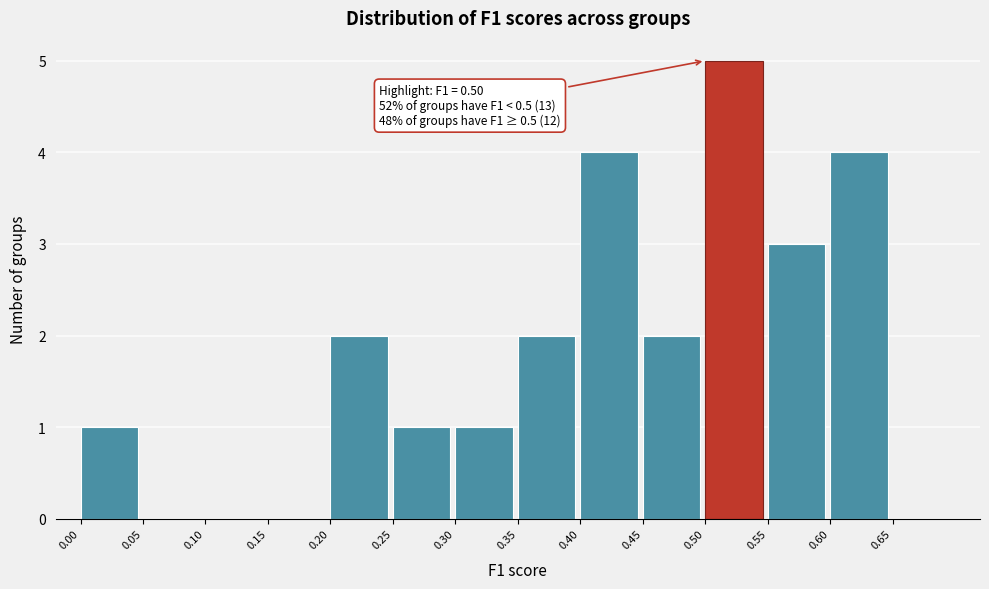

Over which range of the x-axis is the bar tallest?

0.50 to 0.55